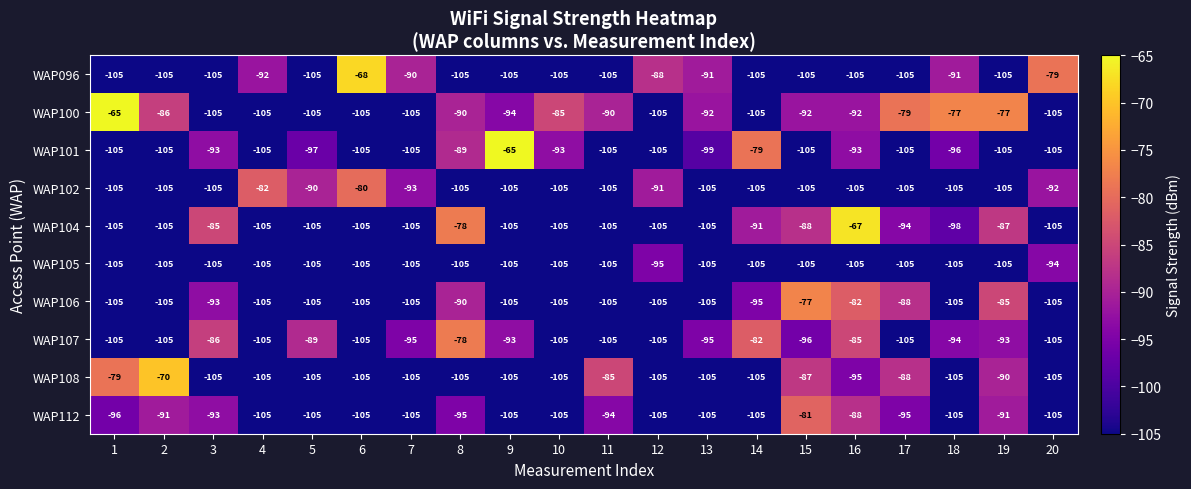

What is the spread (max minus min) of values at 19?

28